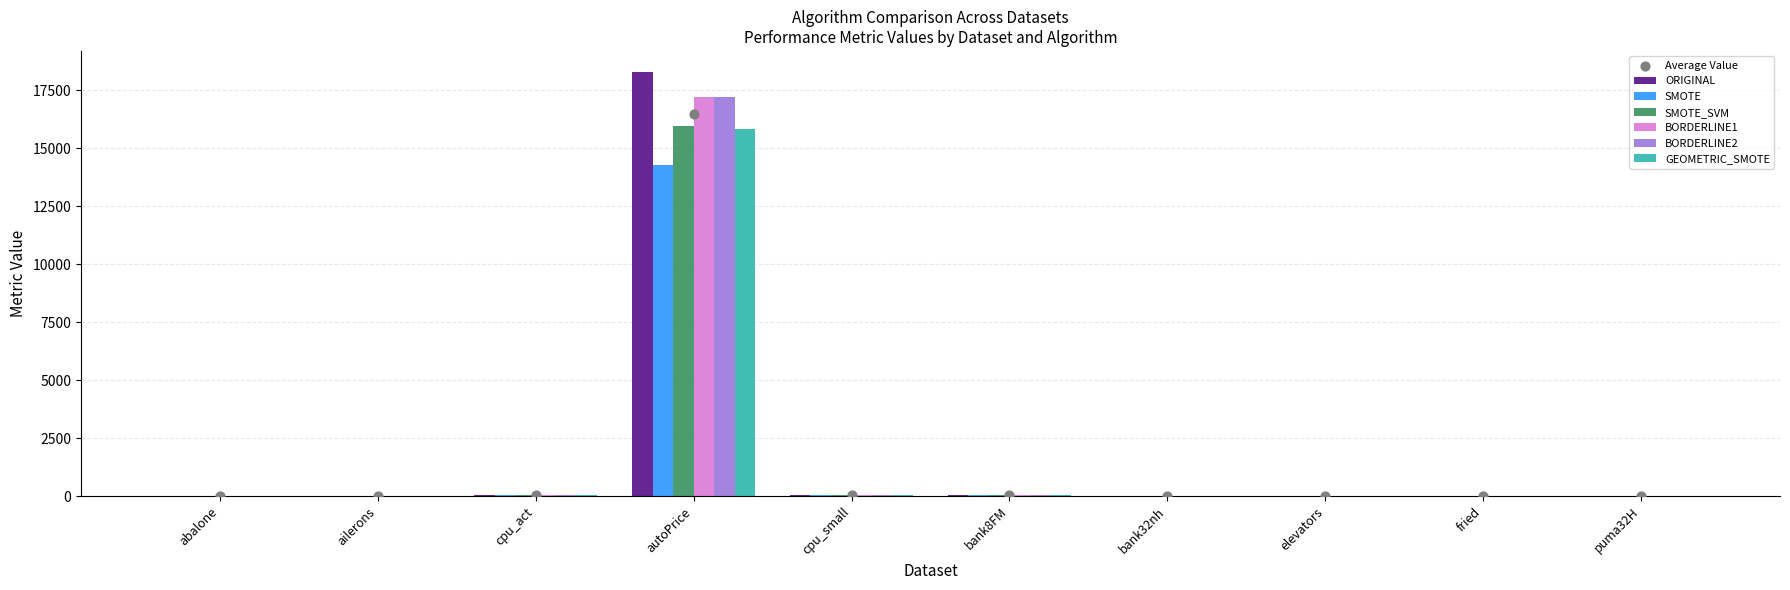

At which category is the sum across all series the highest?

autoPrice